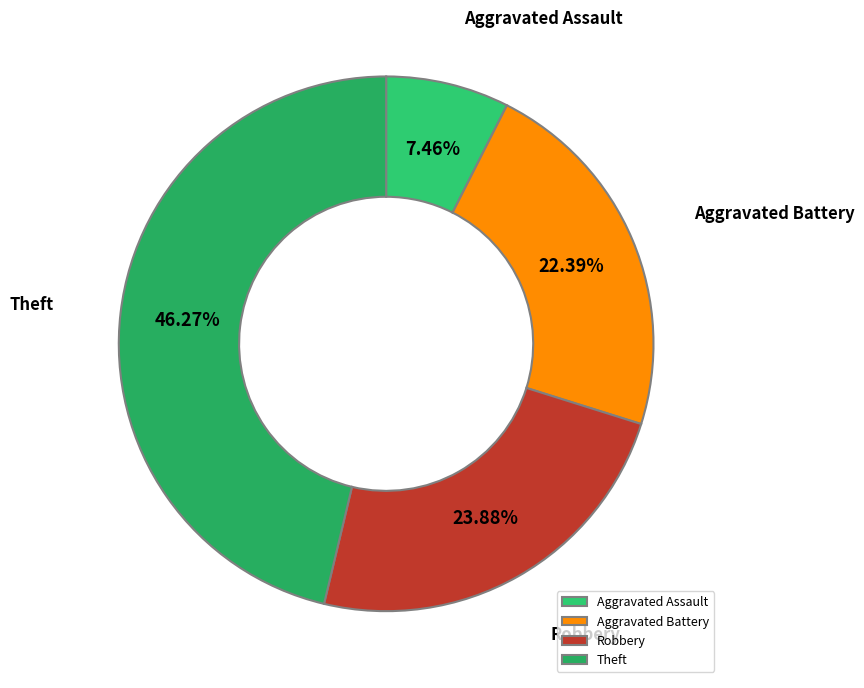

Is it true that Aggravated Assault is 7% of the pie?

True